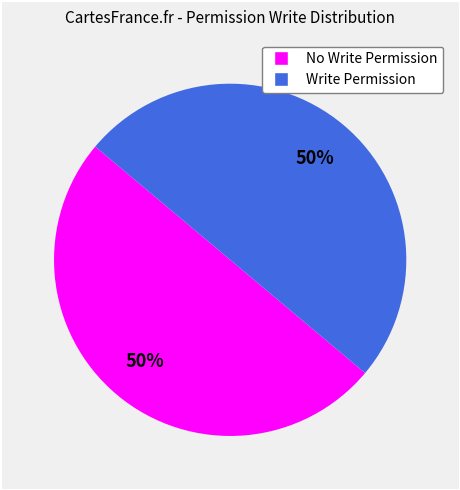

To the nearest percent, what is the average slice percentage?

50%